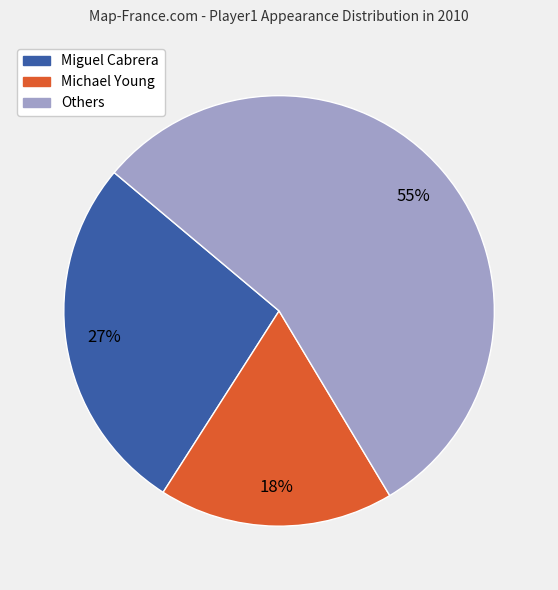

To the nearest percent, what is the average slice percentage?

33%